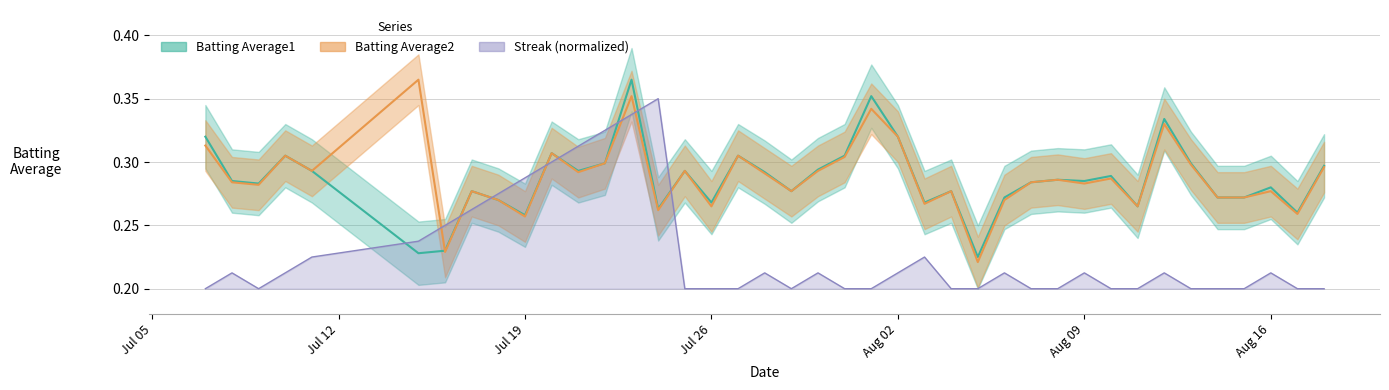

Which series has the largest total across all categories?

Batting Average2